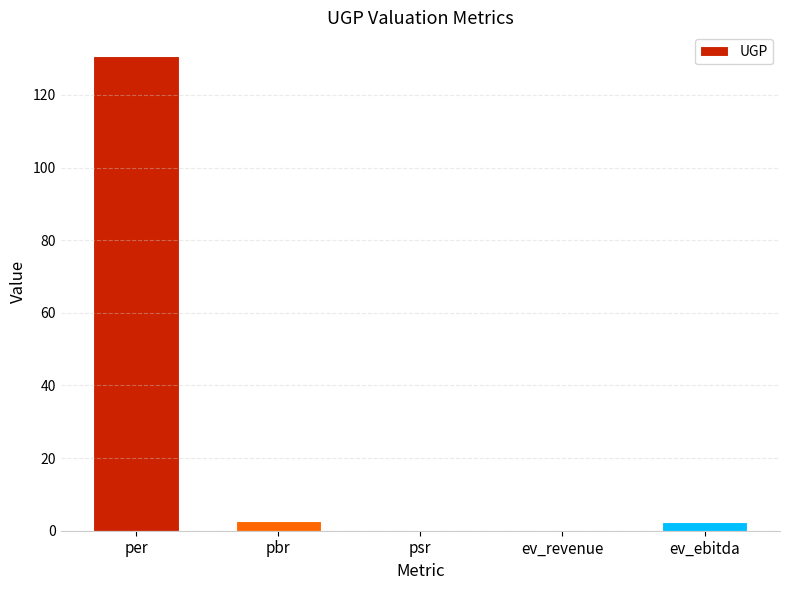

Between ev_ebitda and per, which is larger?

per